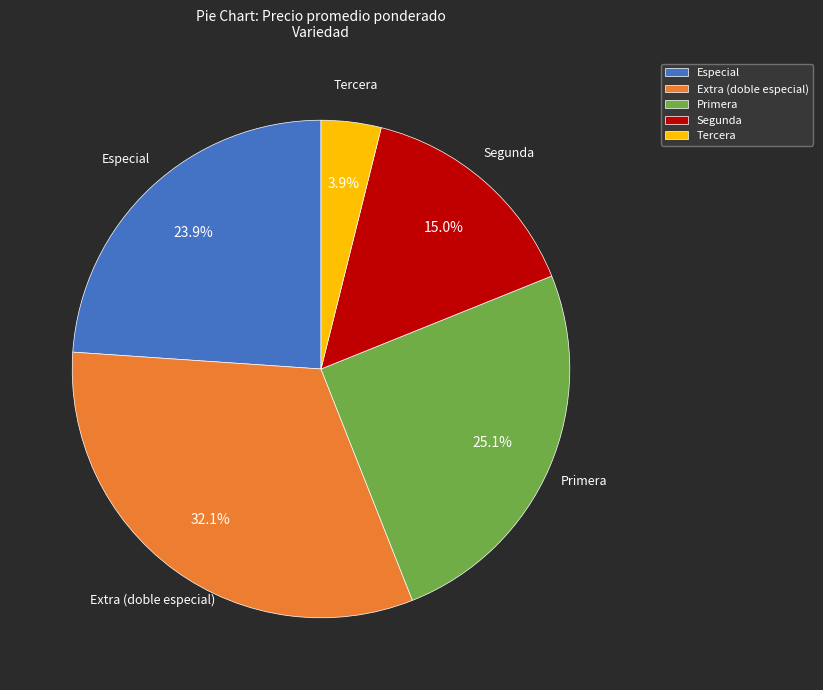

Does Extra (doble especial) account for over 50% of the chart?

No